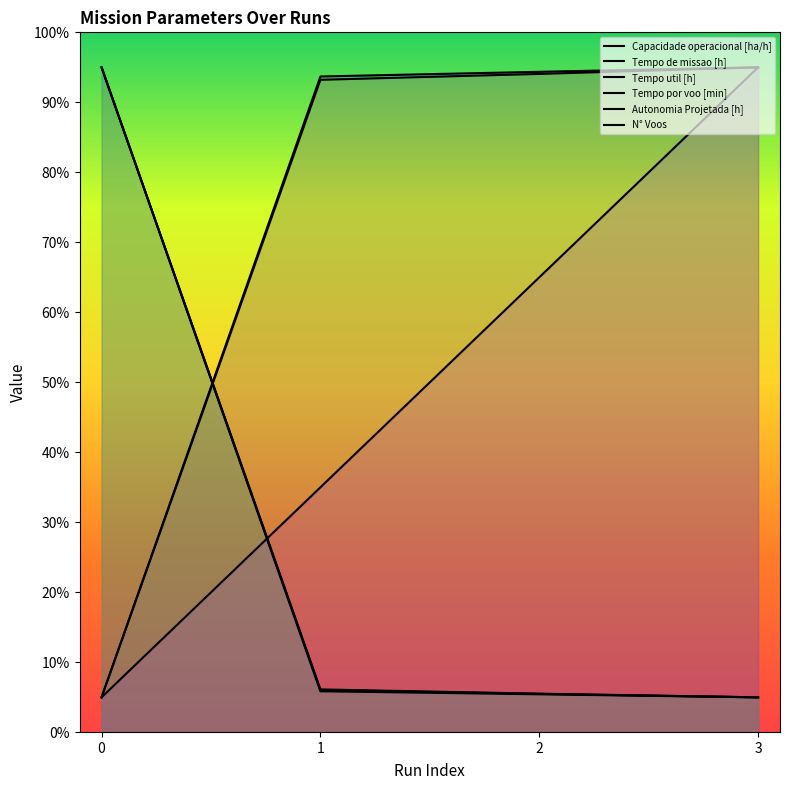

Is this an area chart (filled region under the line)?

No